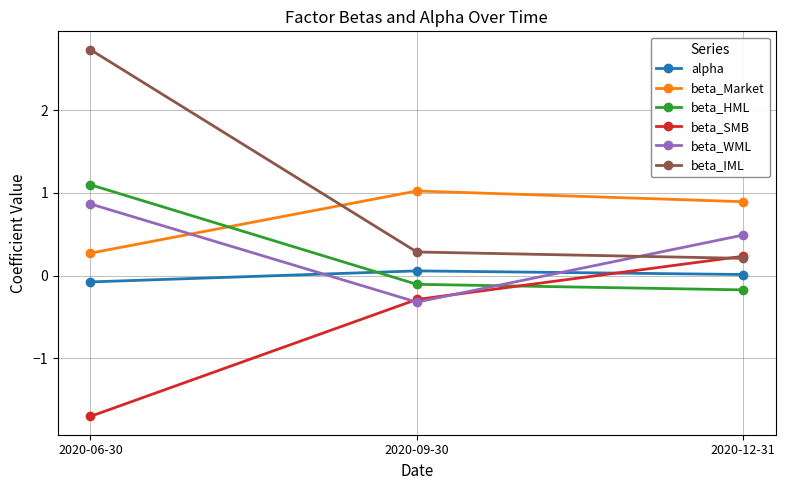

What is the total value across all series at 2020-09-30?

0.7